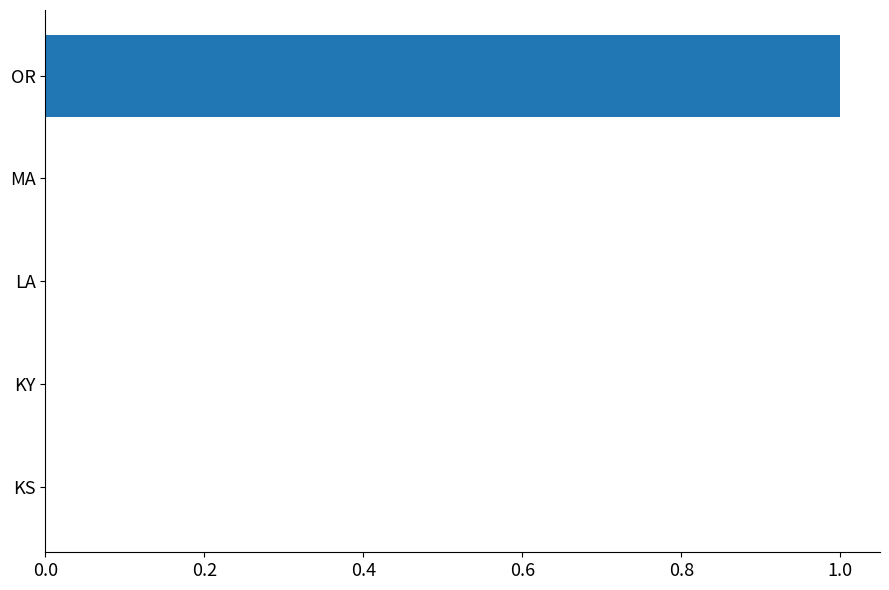

The value at OR is 2. True or false?

False